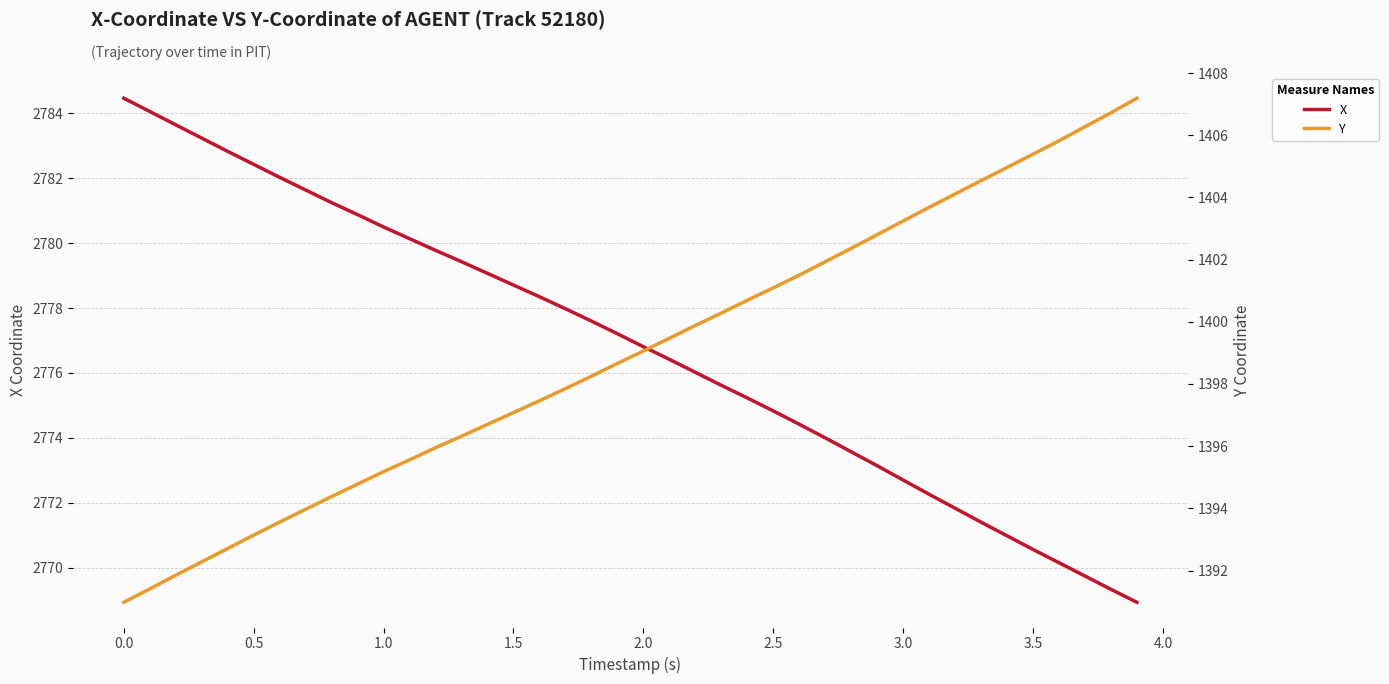

What is the minimum value for X?

2768.9